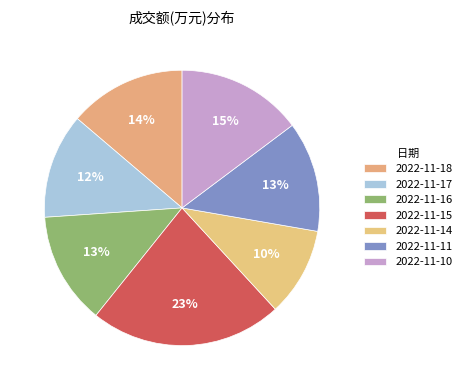

To the nearest percent, what portion does 2022-11-17 represent?

12%